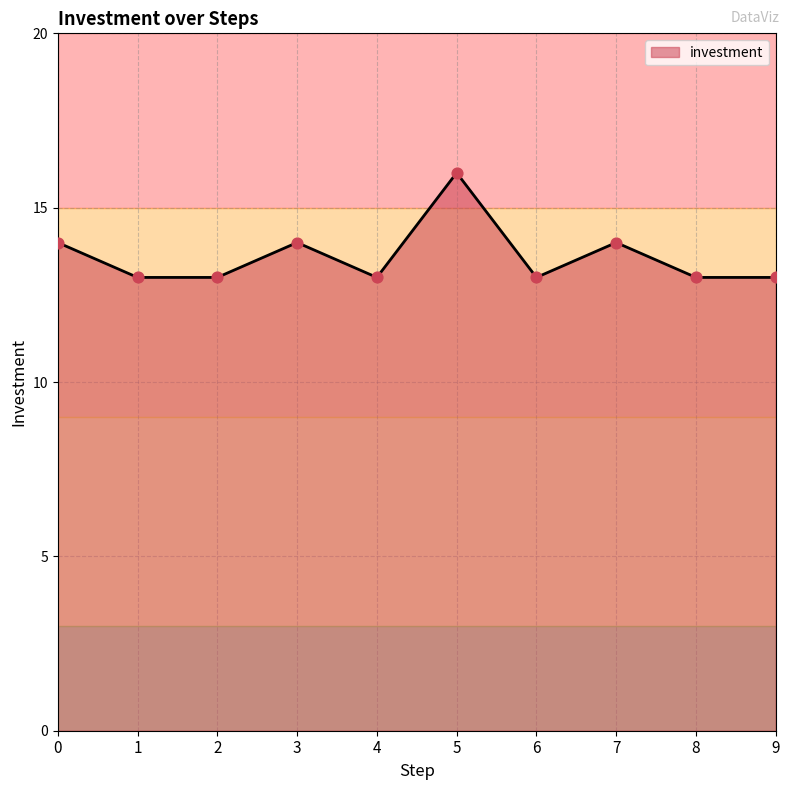

Between 5 and 4, which is larger?

5